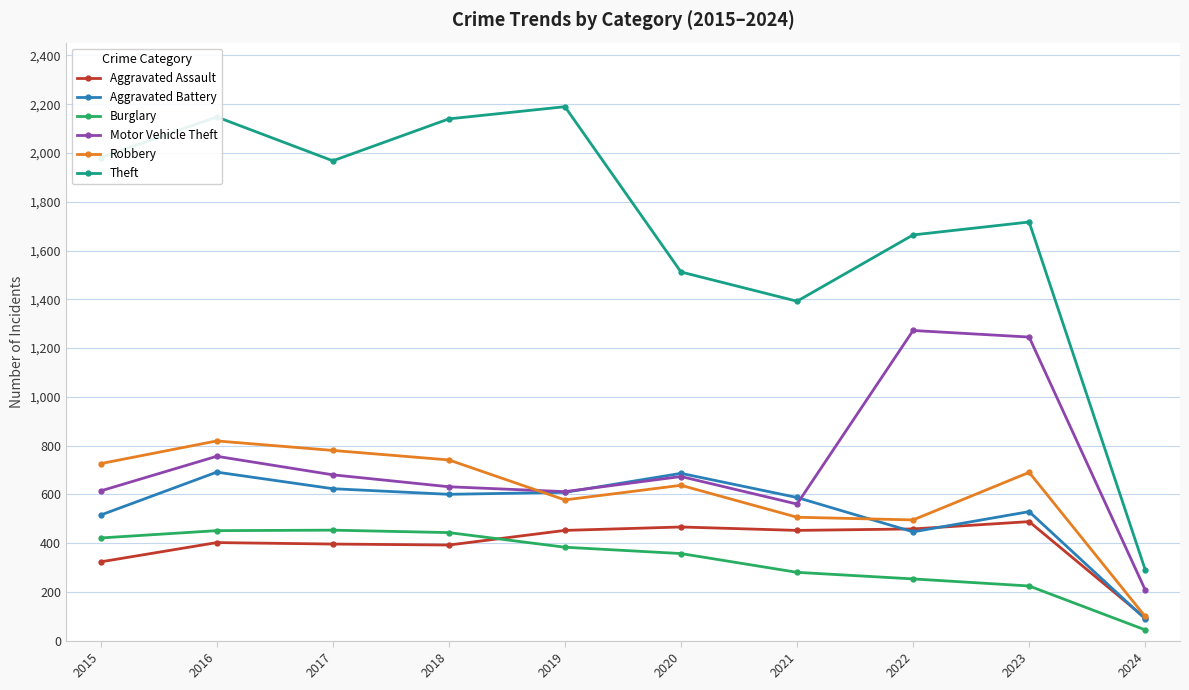

What is the total value across all series at 2023?

4893